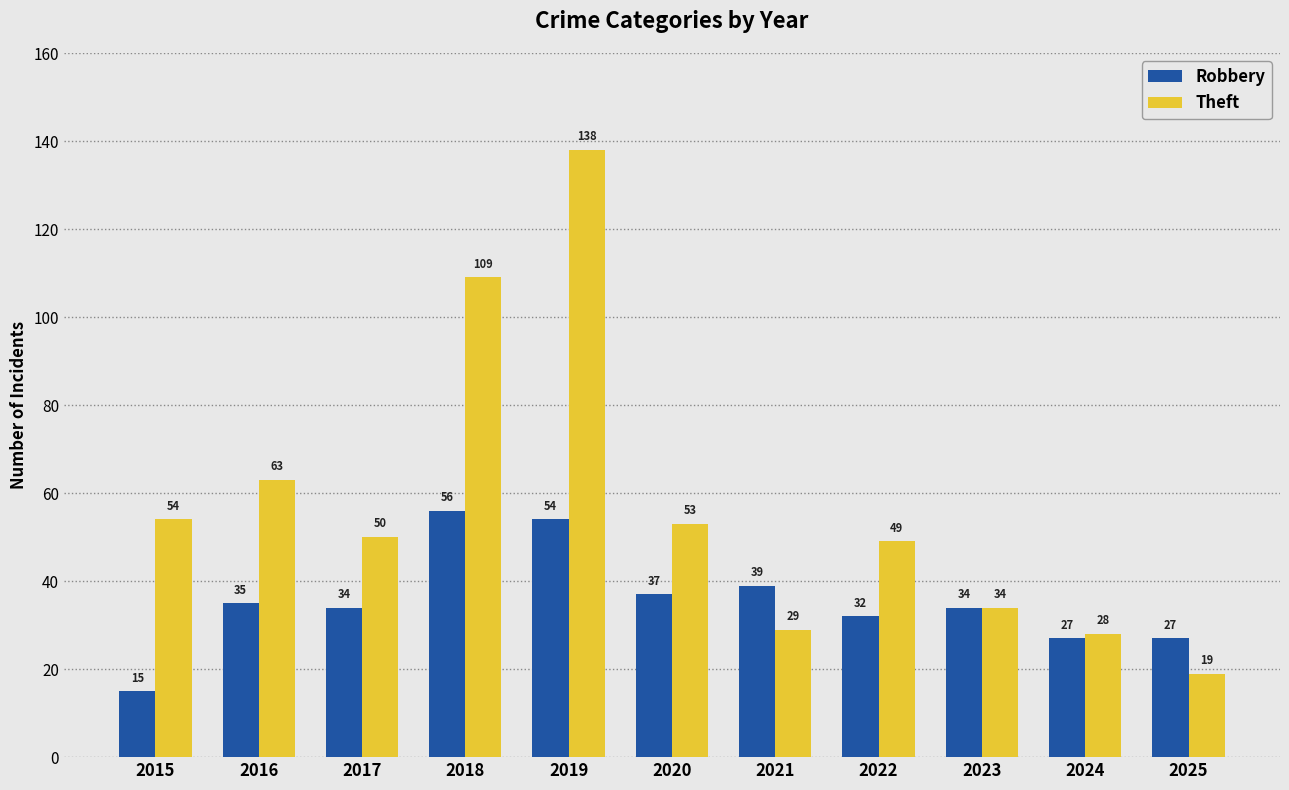

What is the total value across all series at 2024?

55